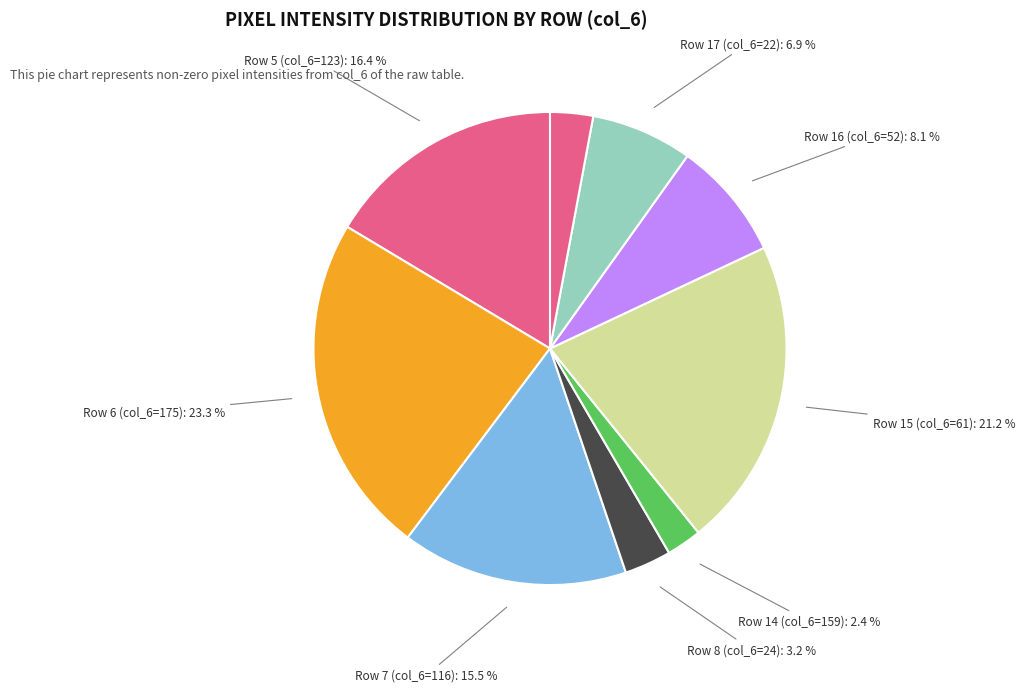

Does any single category account for the majority?

No